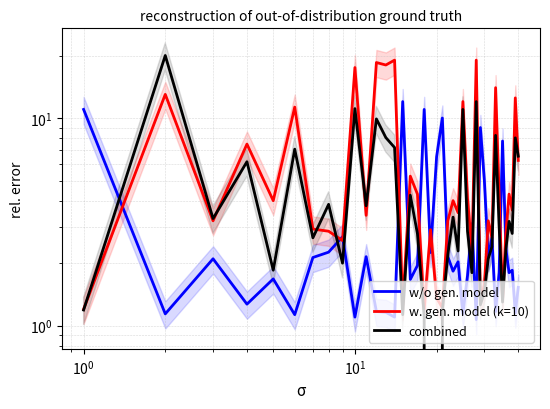

How many data points in w/o gen. model are less than 2?

20